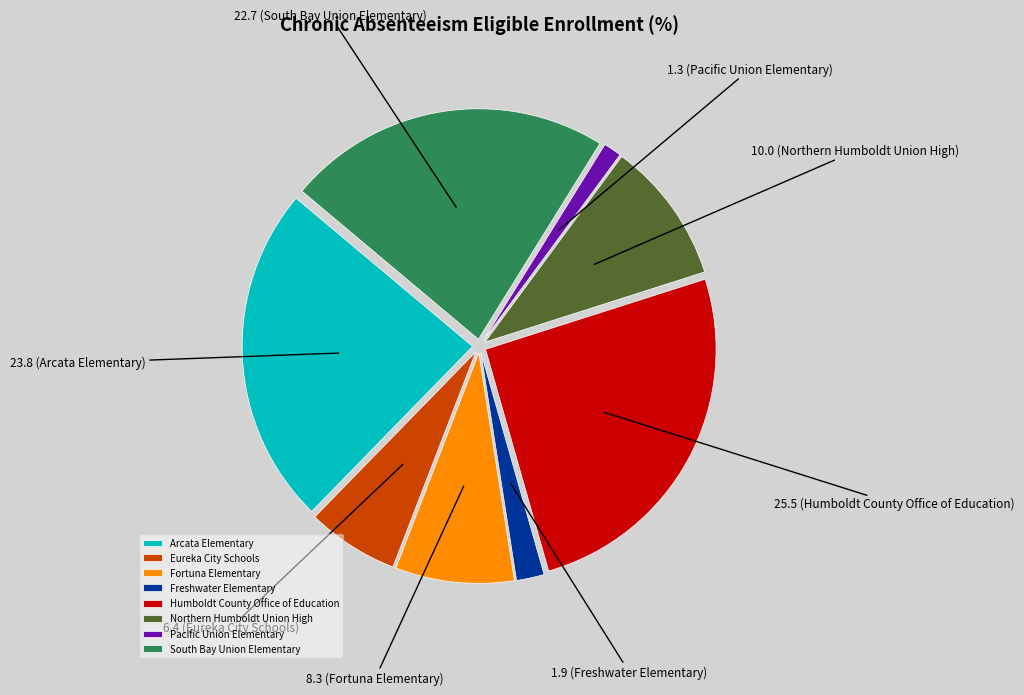

How many slices are in this pie chart?

8